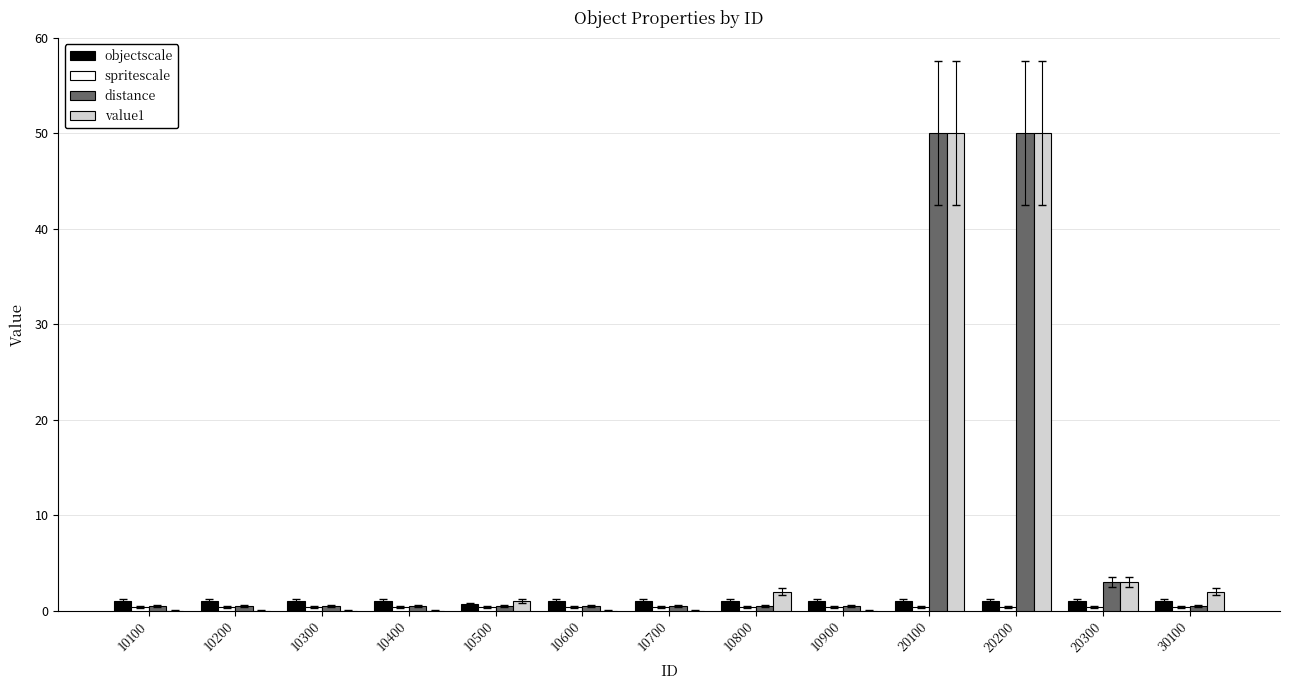

Are the bars grouped side by side (vs. stacked)?

Yes